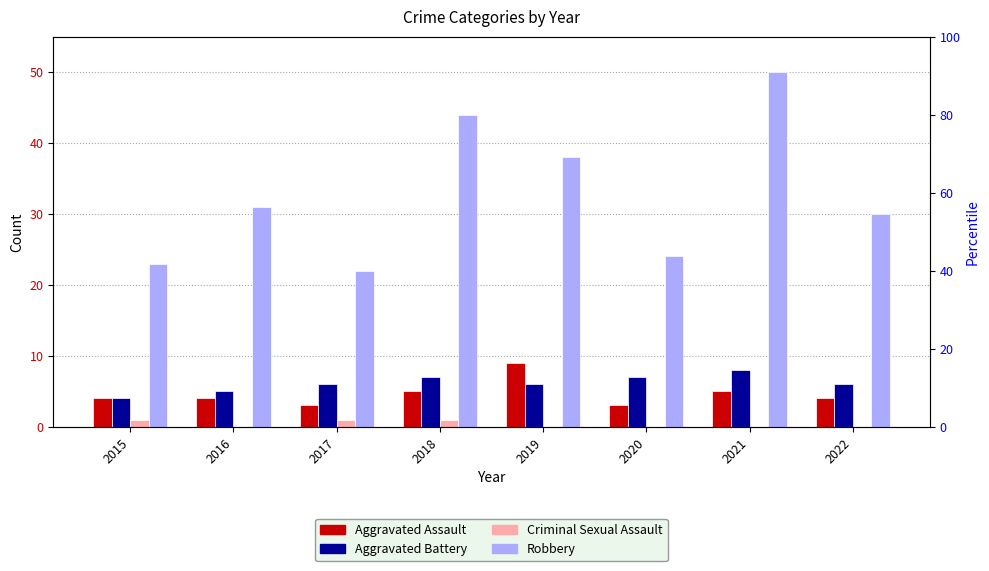

Which category has the highest value in the Robbery series?

2021